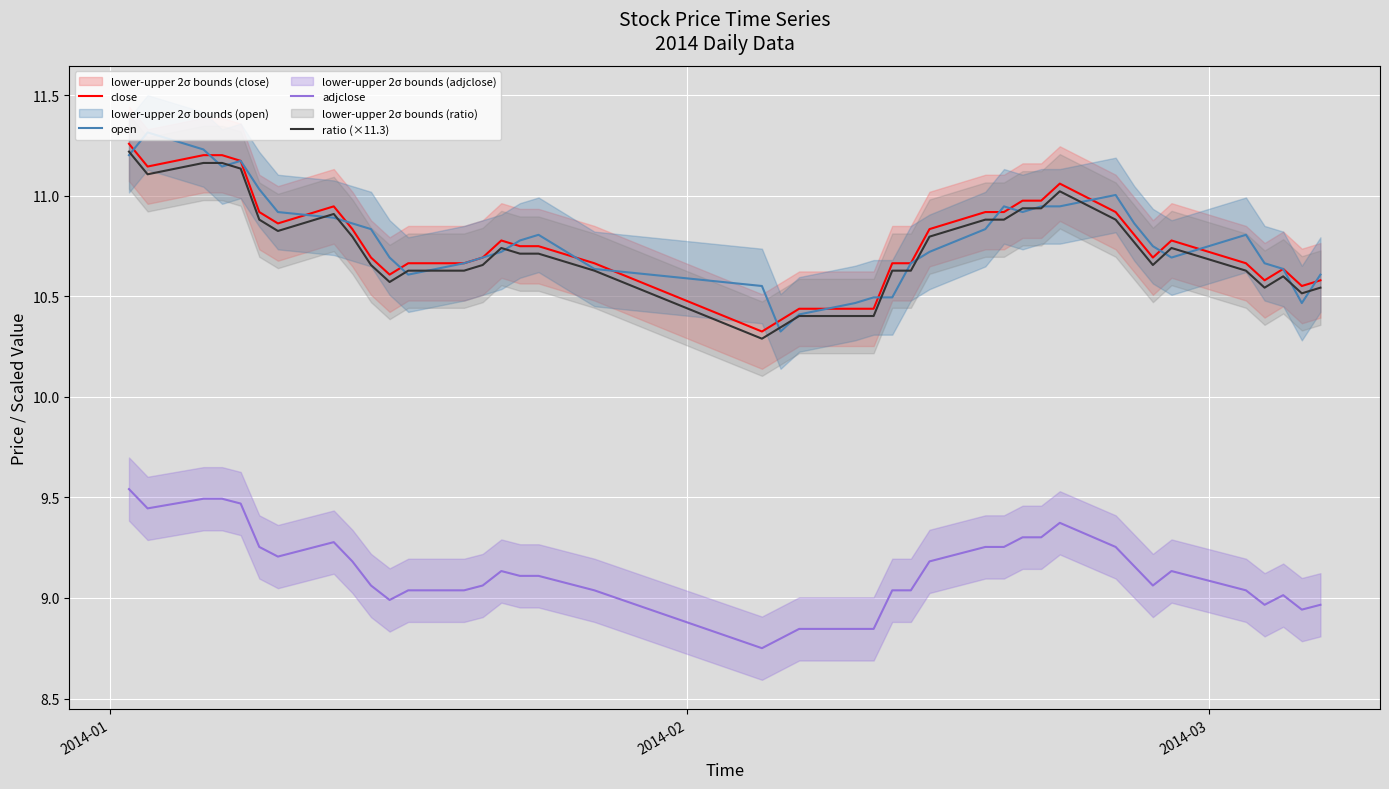

How many interior local valleys does the close series have?

7